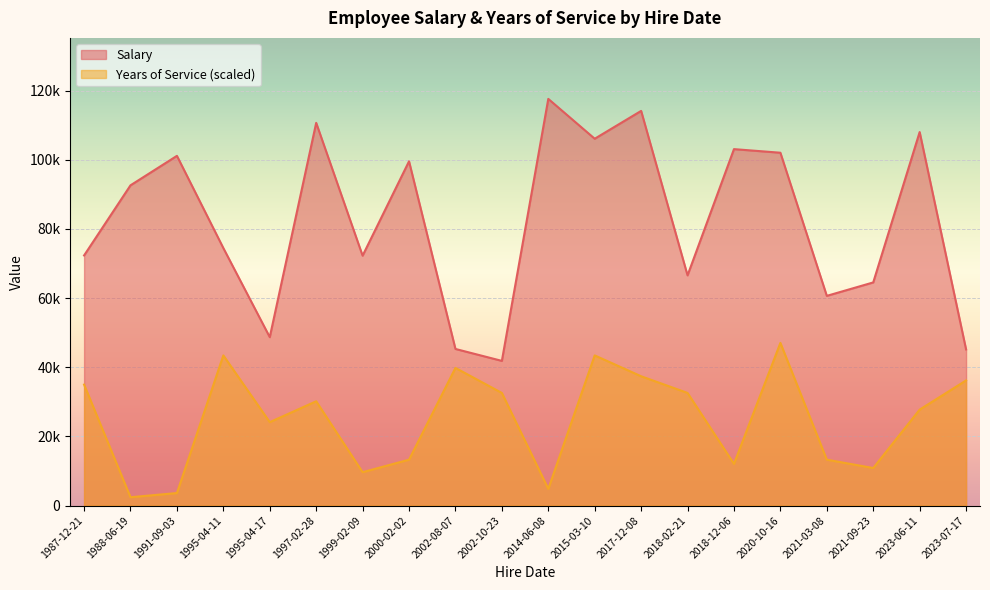

What is the label of the 20th point from the left?

2023-07-17